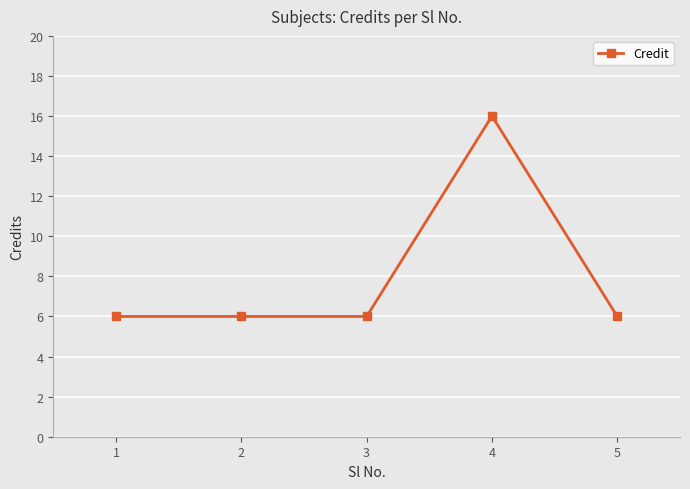

The value at 5 is 4. True or false?

False